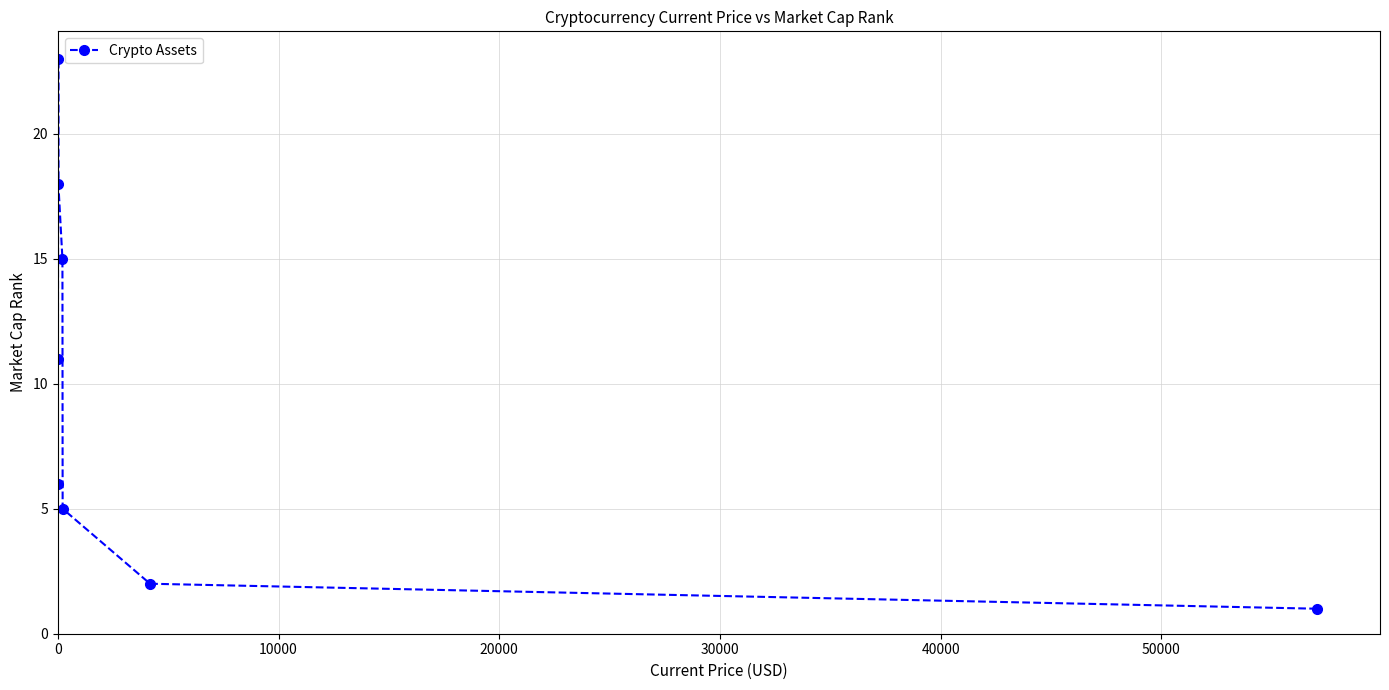

How many points are higher than both their immediate neighbors (excluding endpoints)?

1